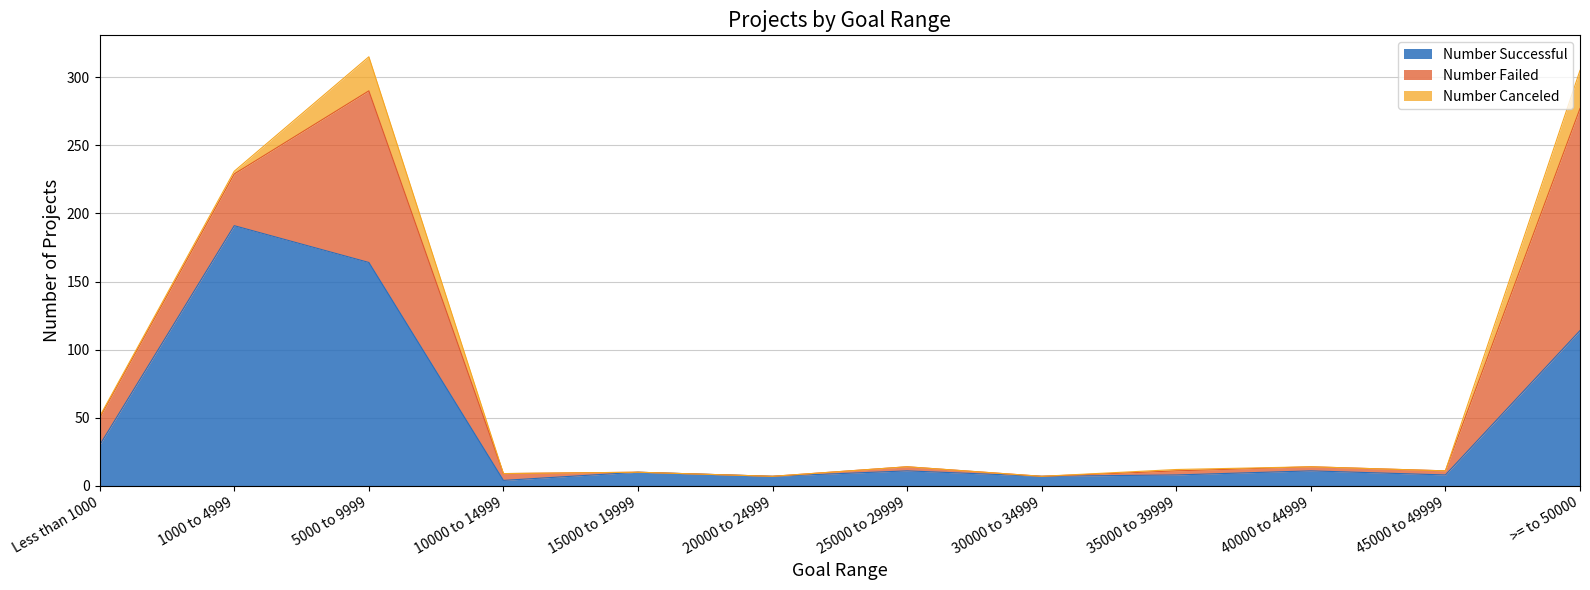

What is the difference between the Number Canceled values at Less than 1000 and 15000 to 19999?

1